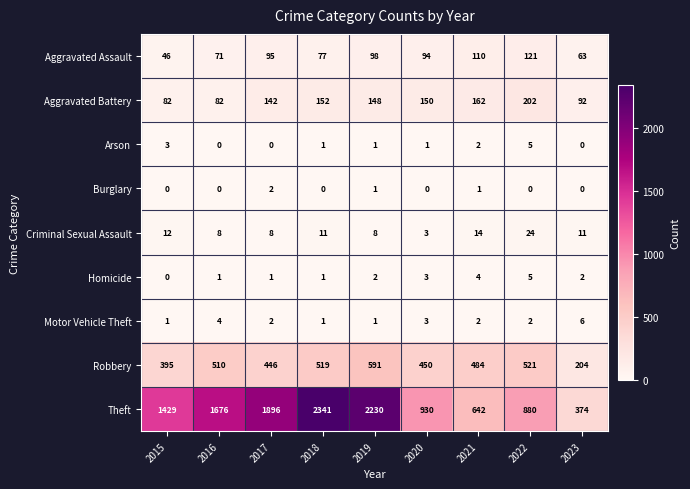

At how many categories does at least one series exceed 1653?

4